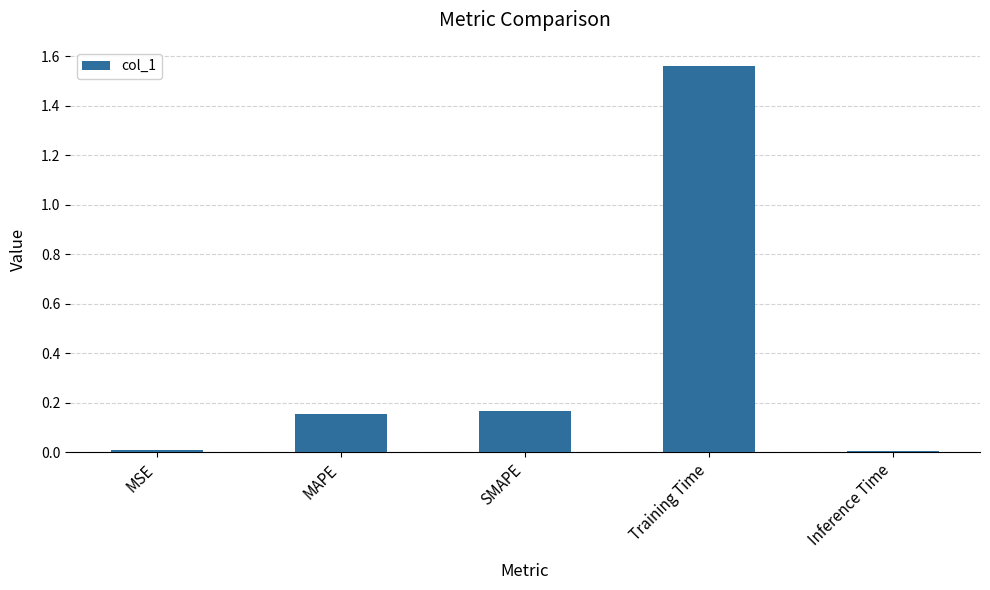

How many bars are there in total?

5